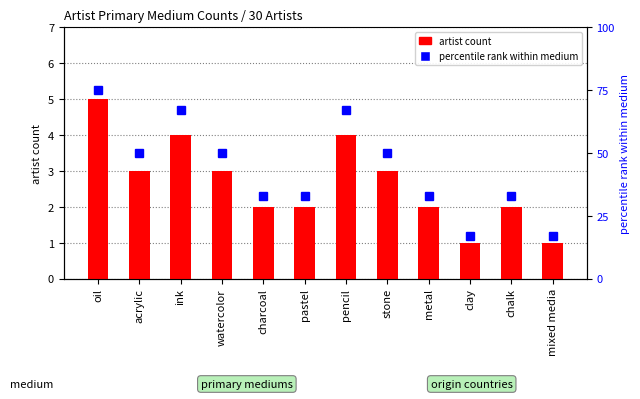

What is the highest value of the percentile rank within medium series?

75